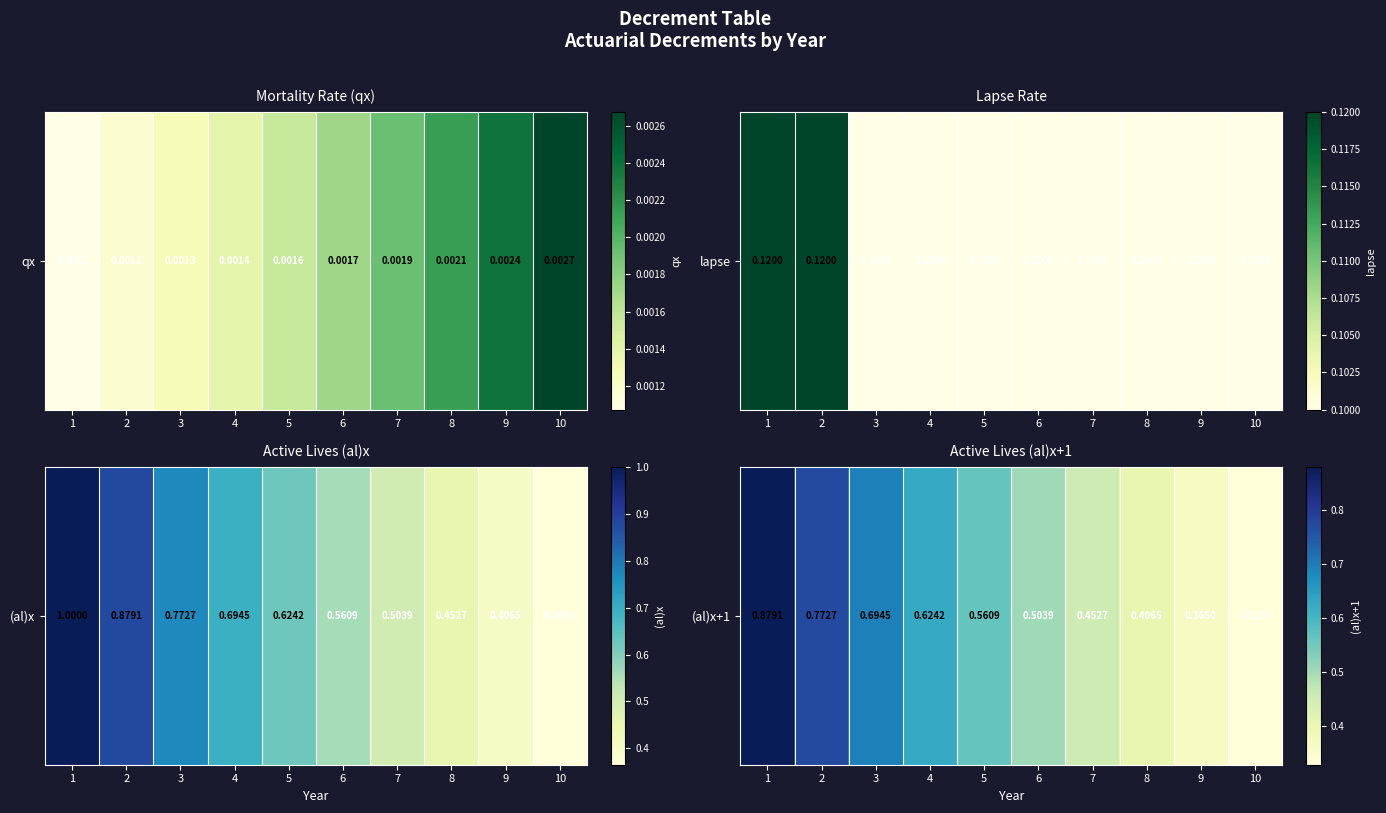

At which label is the value closest to 0?

10